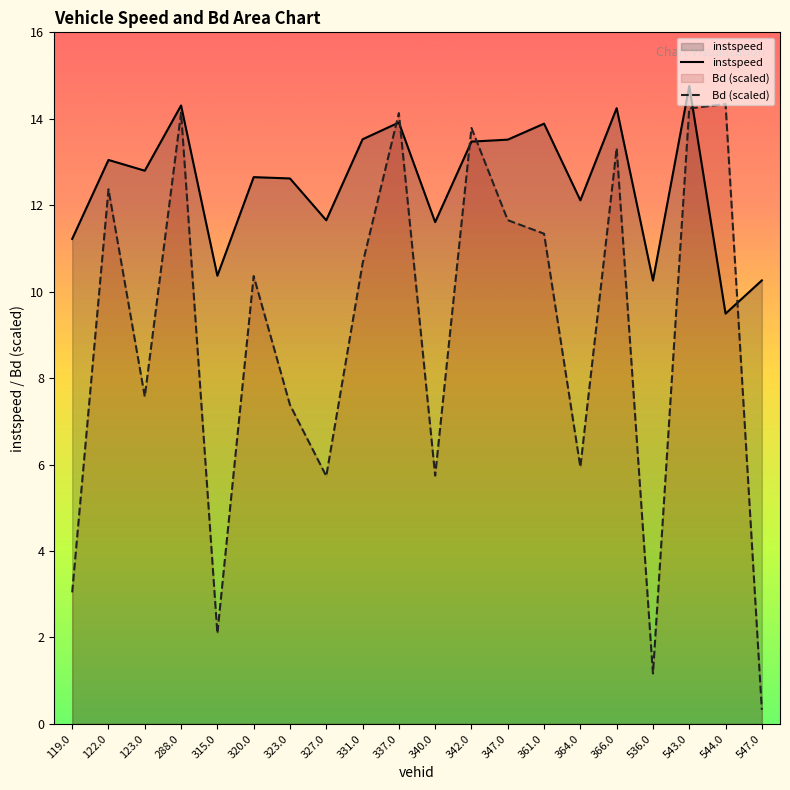

What are all the series names shown in the legend?

instspeed, Bd (scaled)